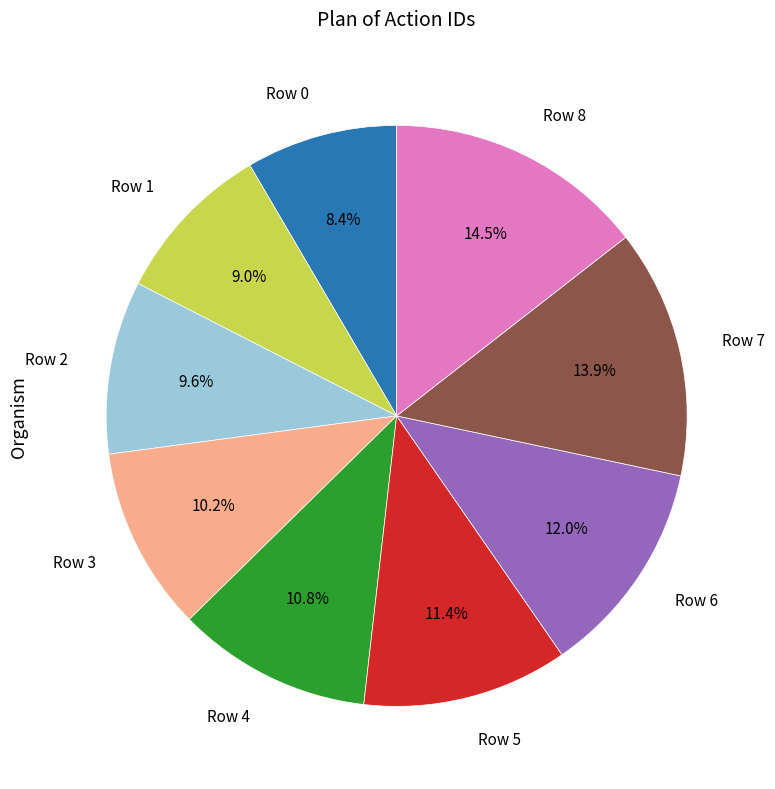

Between Row 1 and Row 8, which is larger?

Row 8